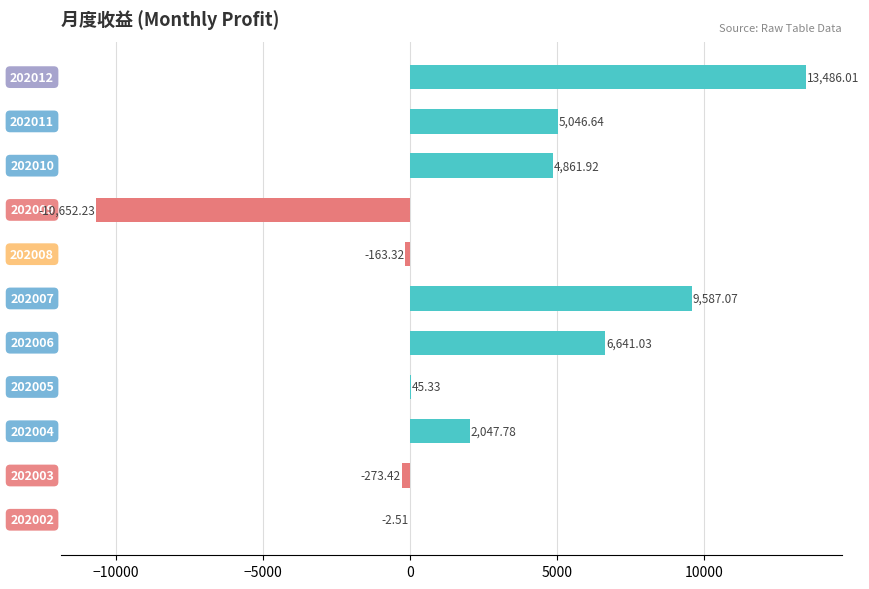

Count the number of values greater than 2047.

6